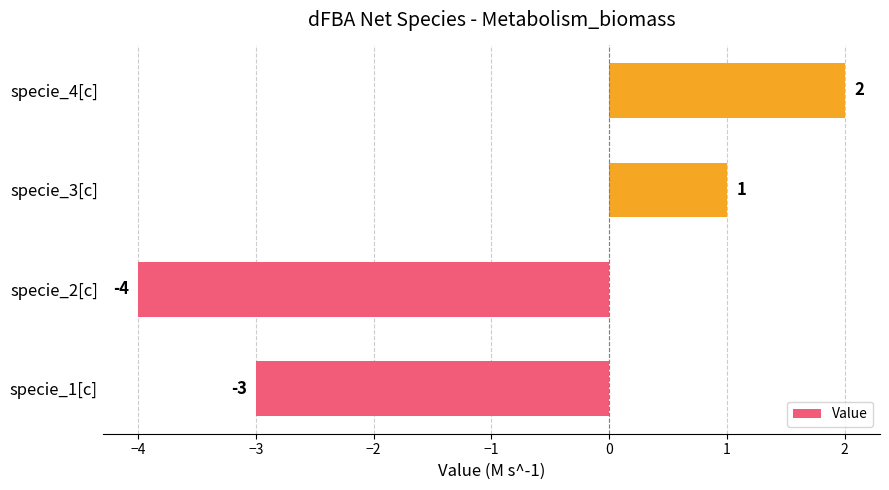

List the labels in order of value, largest first.

specie_4[c], specie_3[c], specie_1[c], specie_2[c]